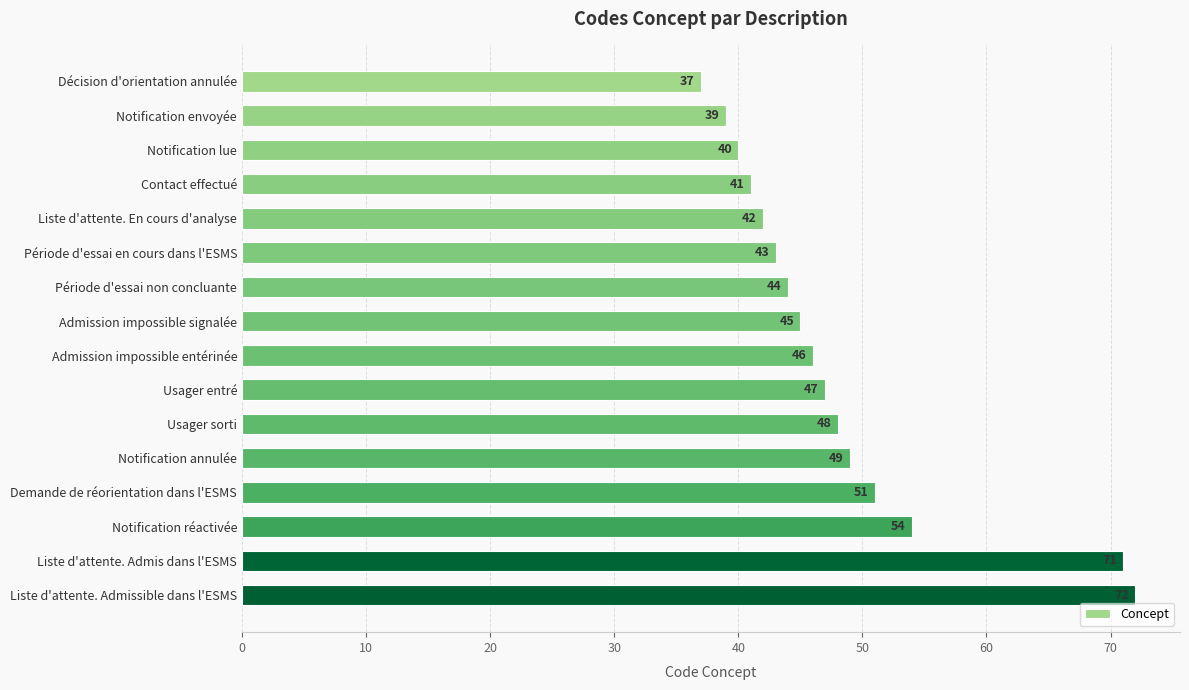

What is the label of the 4th bar from the top?

Contact effectué